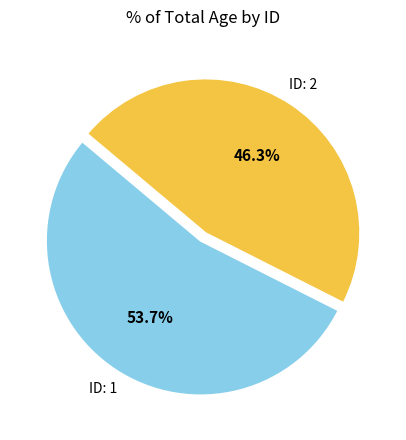

Is the sum of ID: 2 and ID: 1 greater than half?

Yes